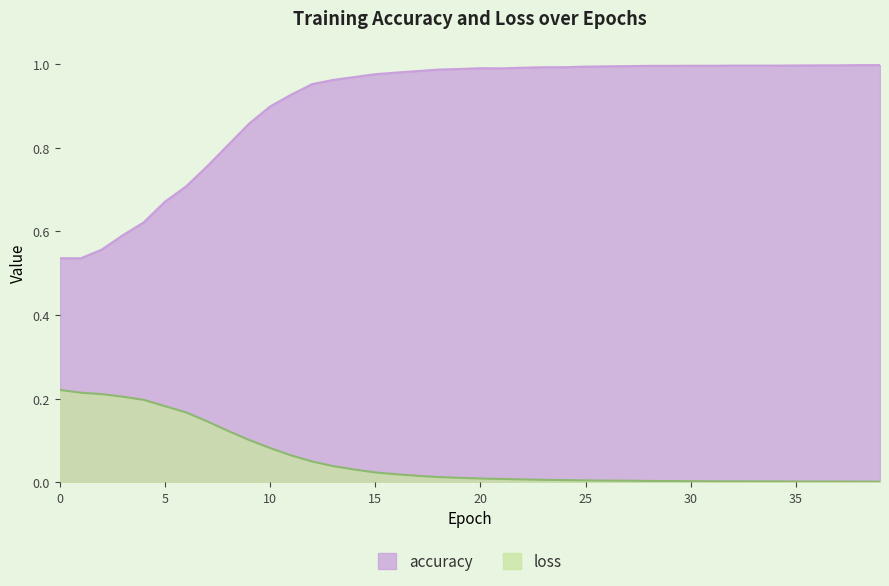

True or false: loss has more than 0 interior local peaks.

False